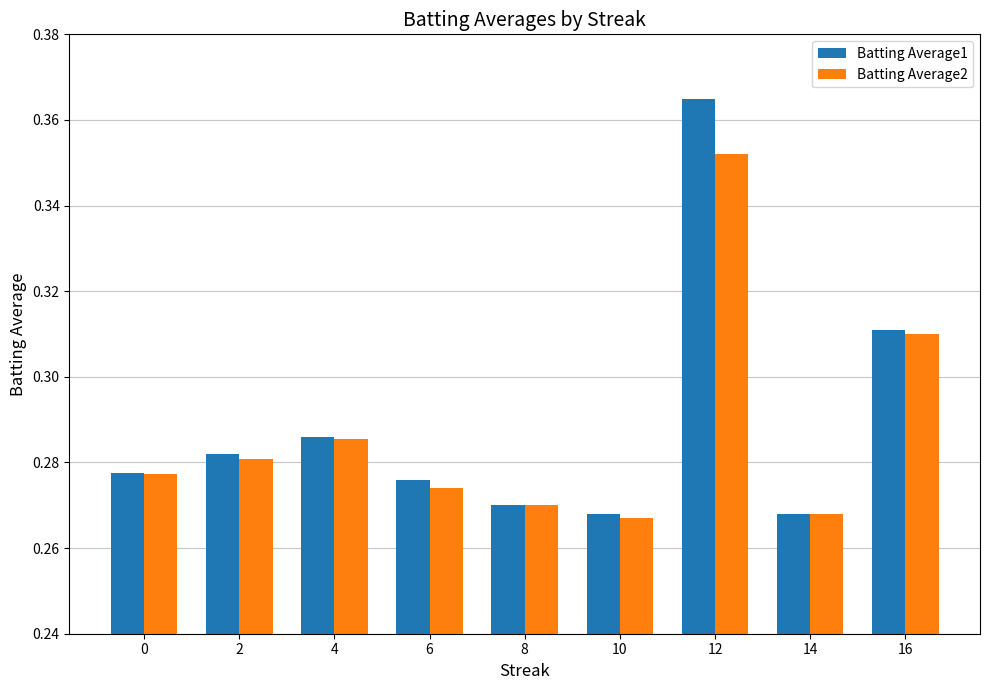

What is the sum of all Batting Average1 values?

2.6